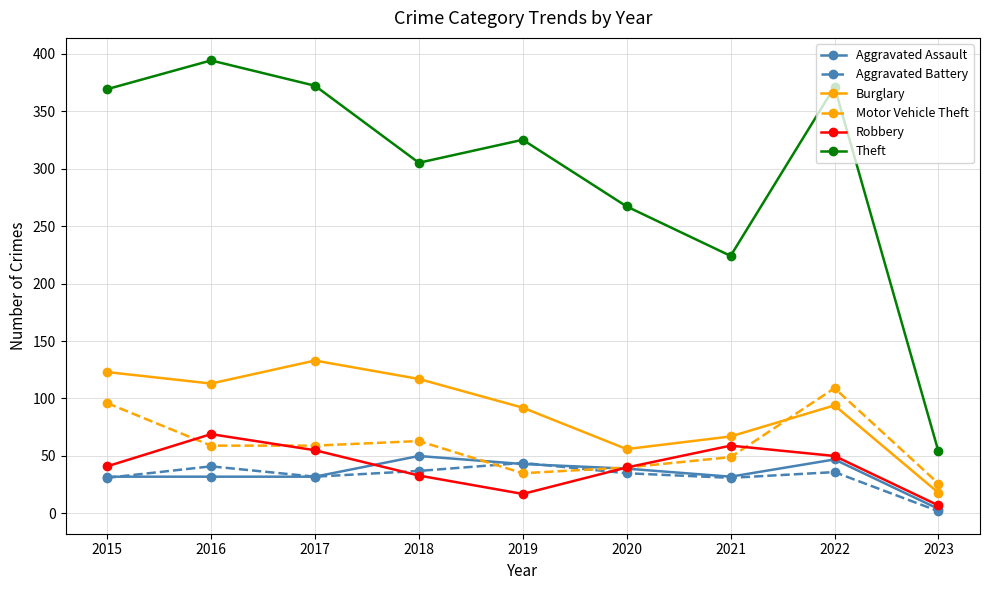

What are all the series names shown in the legend?

Aggravated Assault, Aggravated Battery, Burglary, Motor Vehicle Theft, Robbery, Theft